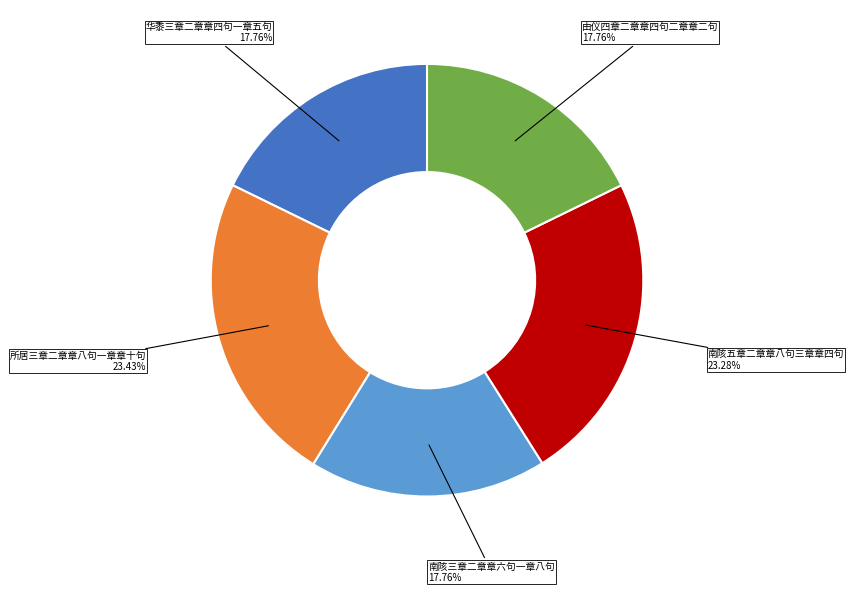

How many segments does this pie chart have?

5